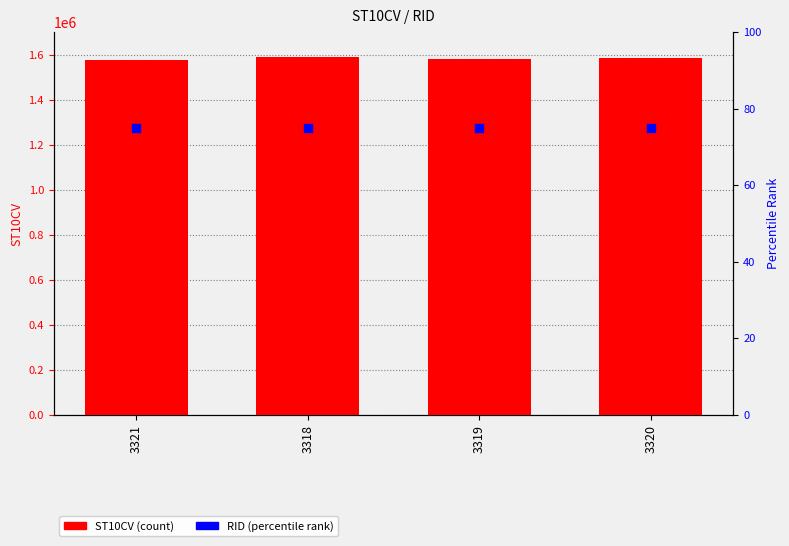

Which series reaches the maximum Y coordinate?

ST10CV (count)